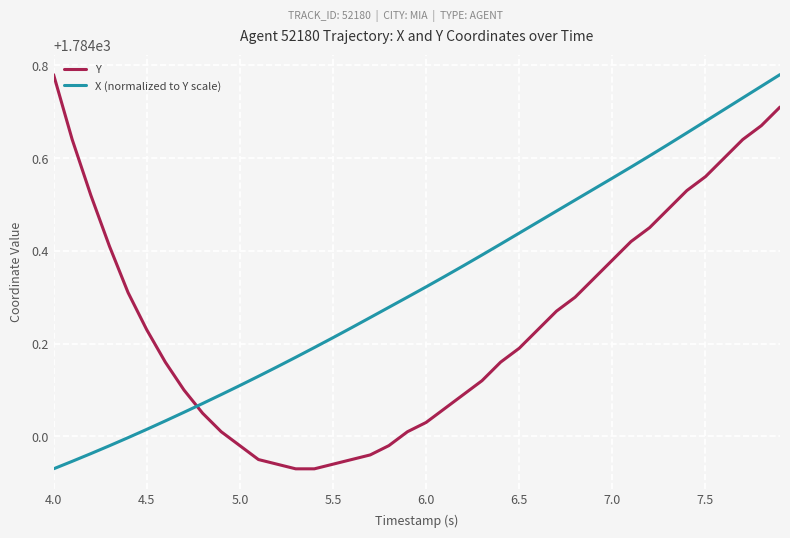

Does the chart have visible grid lines?

Yes